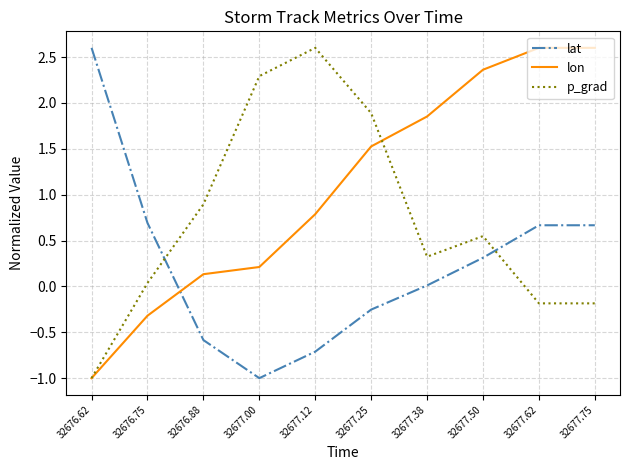

Which series changed the most between 32676.75 and 32677.25?

p_grad